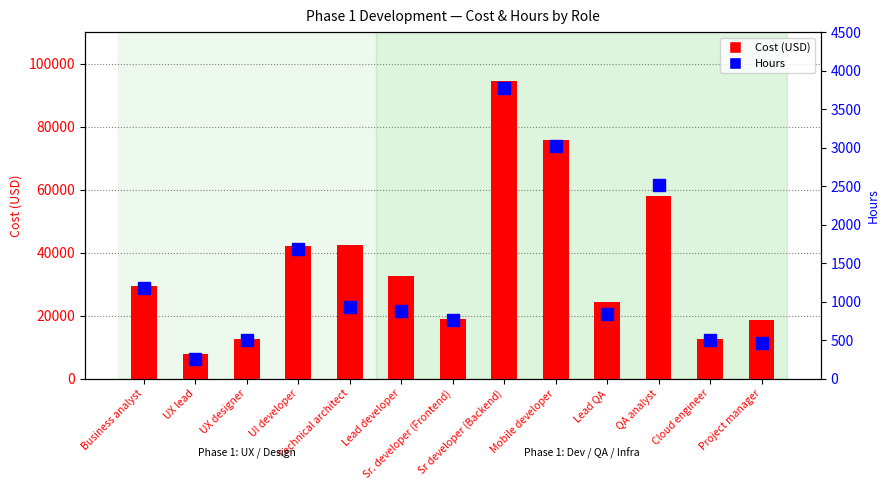

What is the difference between the Cost (USD) values at Business analyst and Lead developer?

3234